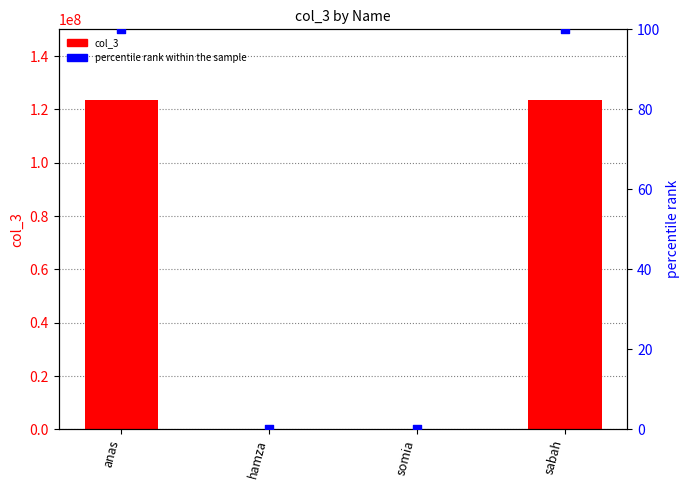

Which series contains the lowest Y value?

percentile rank within the sample